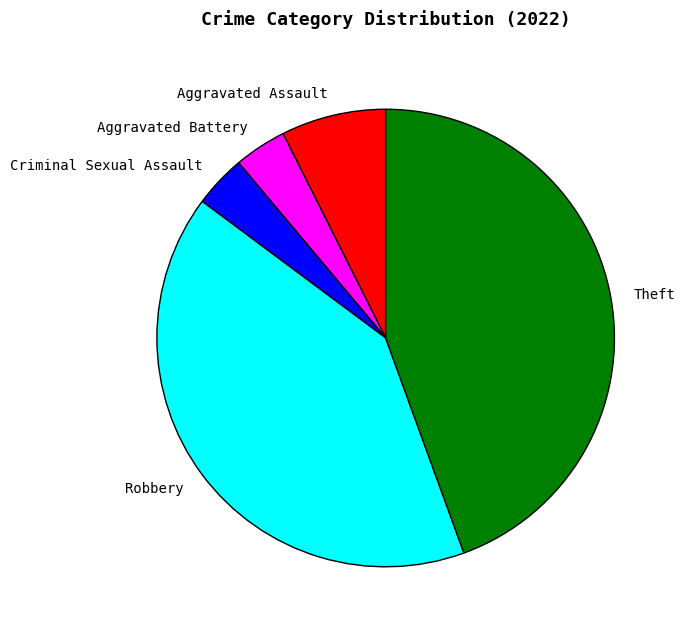

How many slices are in this pie chart?

5